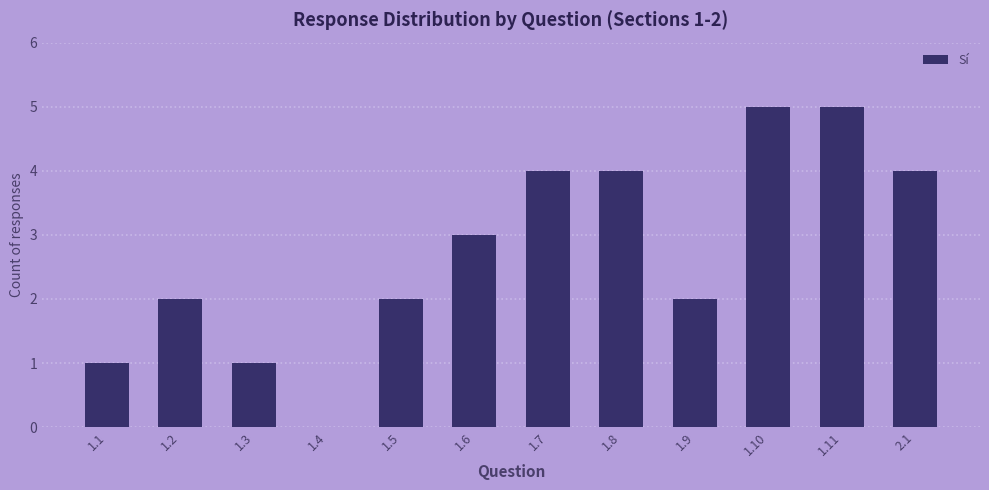

What is the greatest value displayed?

5